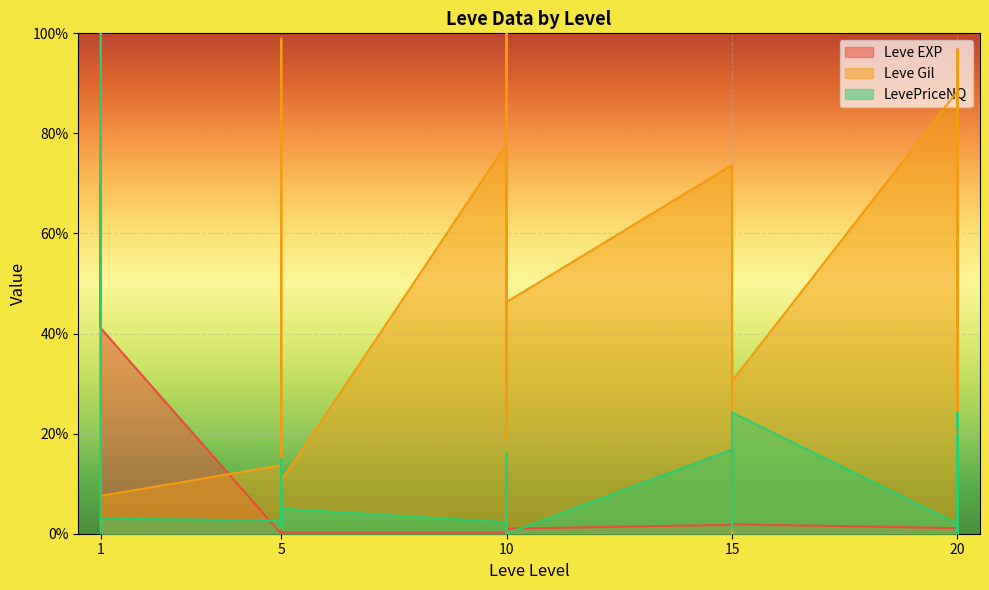

Is it true that Leve Gil equals 7.6 at 1?

True